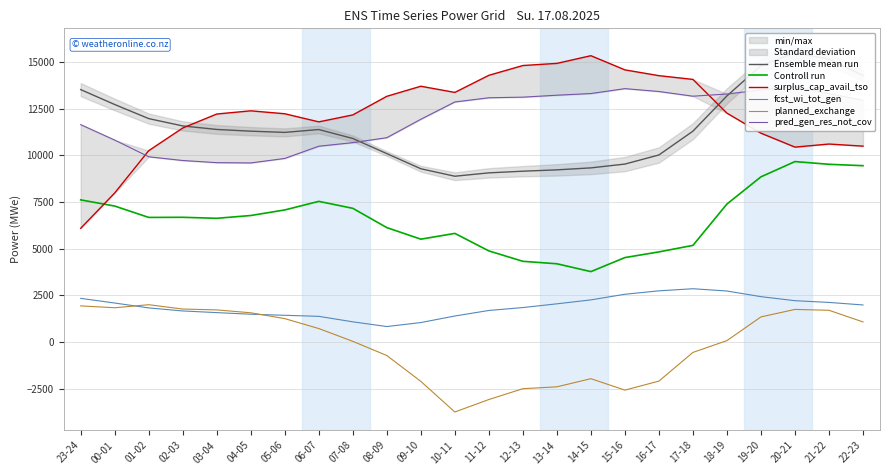

Between 10-11 and 05-06, which is larger?

05-06